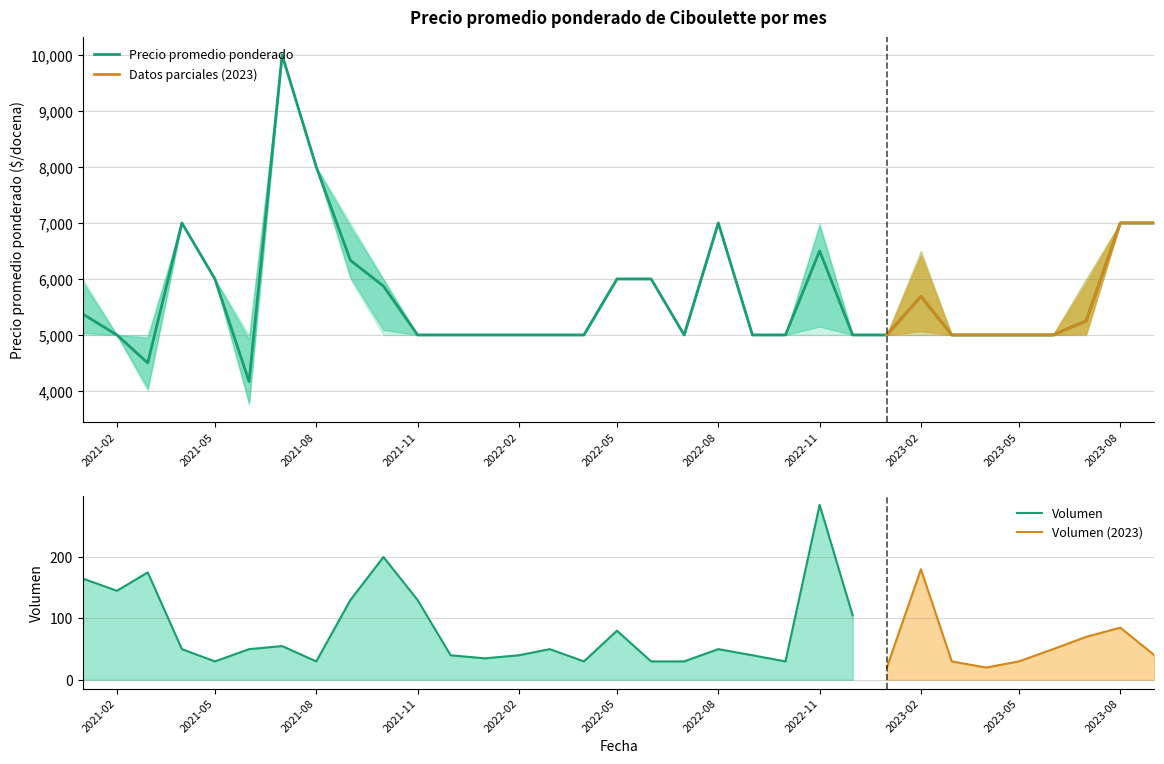

True or false: Precio promedio ponderado and Volumen cross at least once.

False